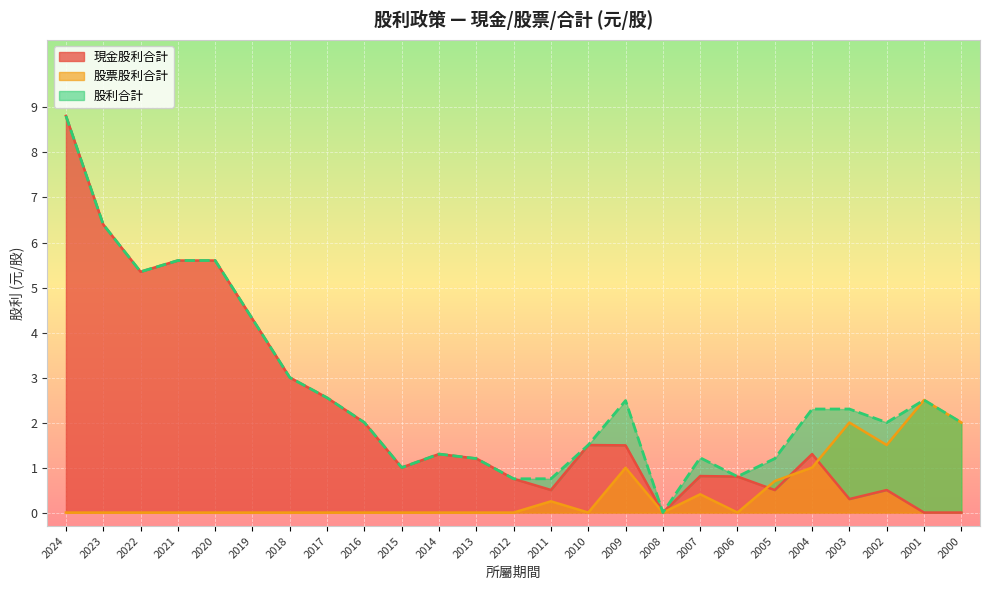

Which series has the largest total across all categories?

股利合計